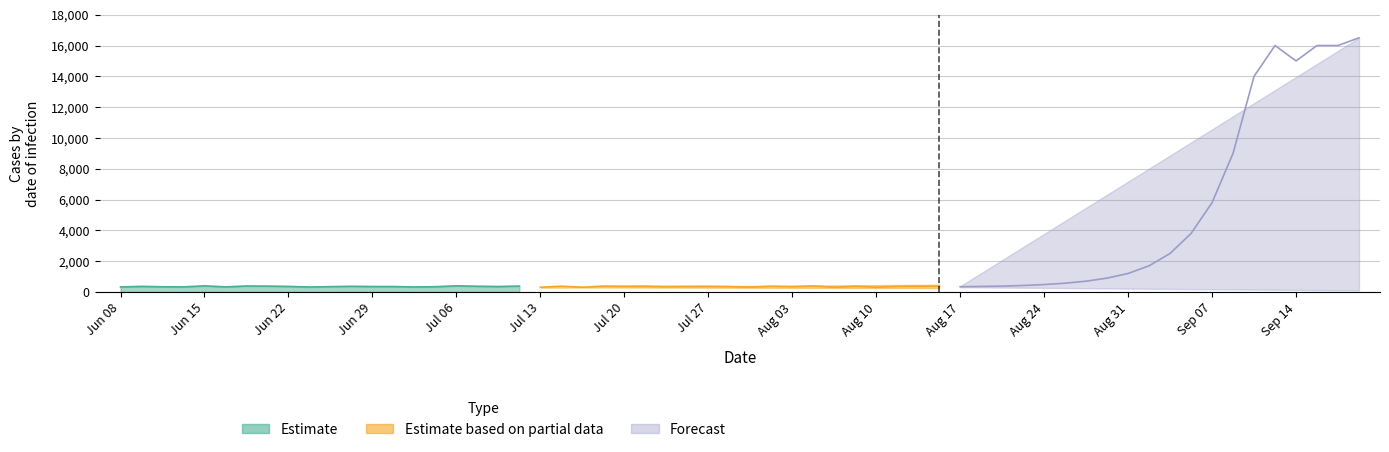

How many interior local peaks does the Estimate series have?

5